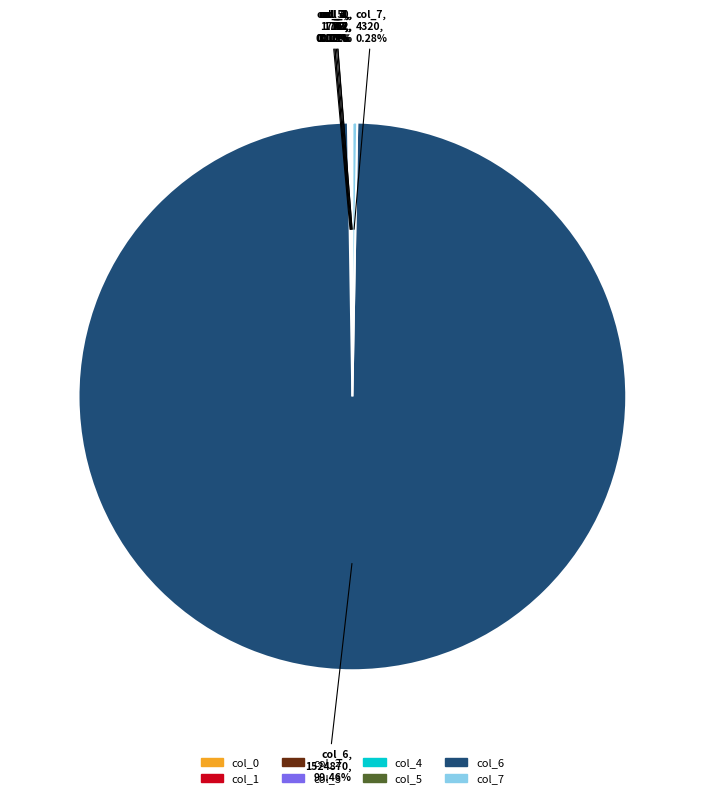

To the nearest percent, what is the average slice percentage?

12%